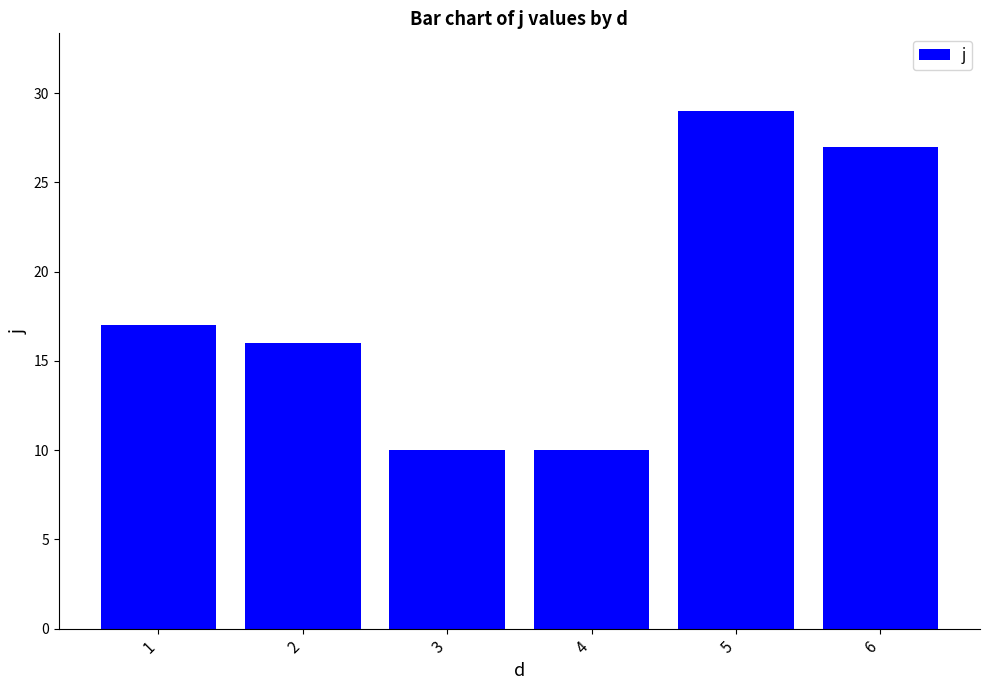

What is the average value?

18